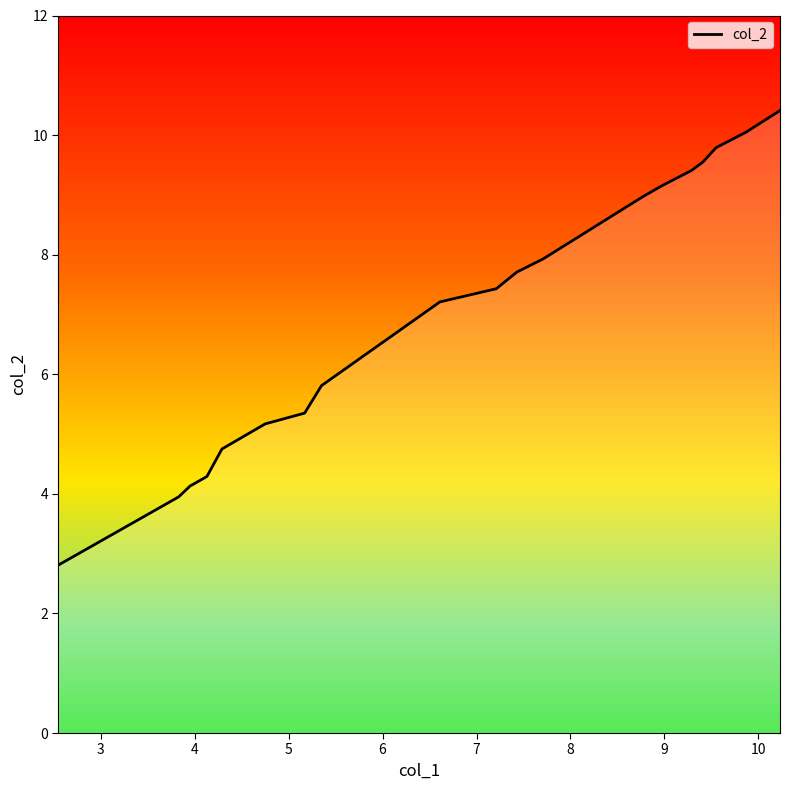

What is the smallest value displayed?

2.8